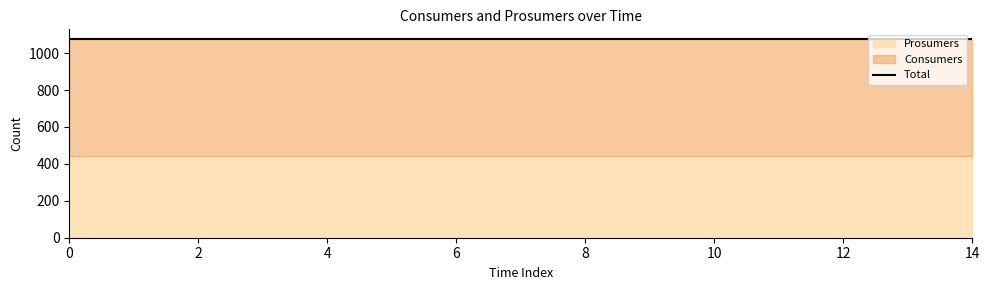

Rank the series by their average value, from highest to lowest.

Consumers, Prosumers